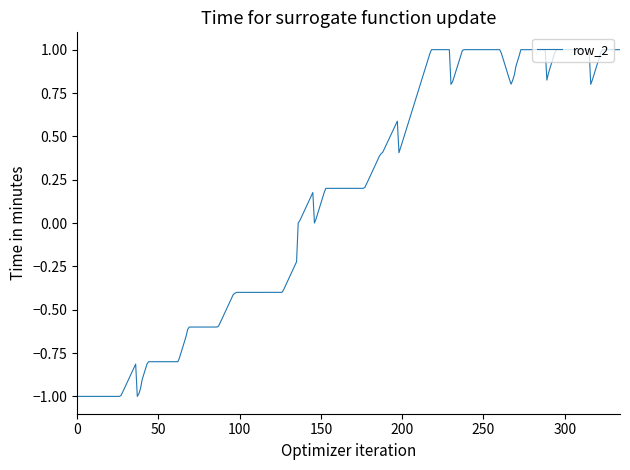

What is the difference between the maximum and minimum values?

2.0